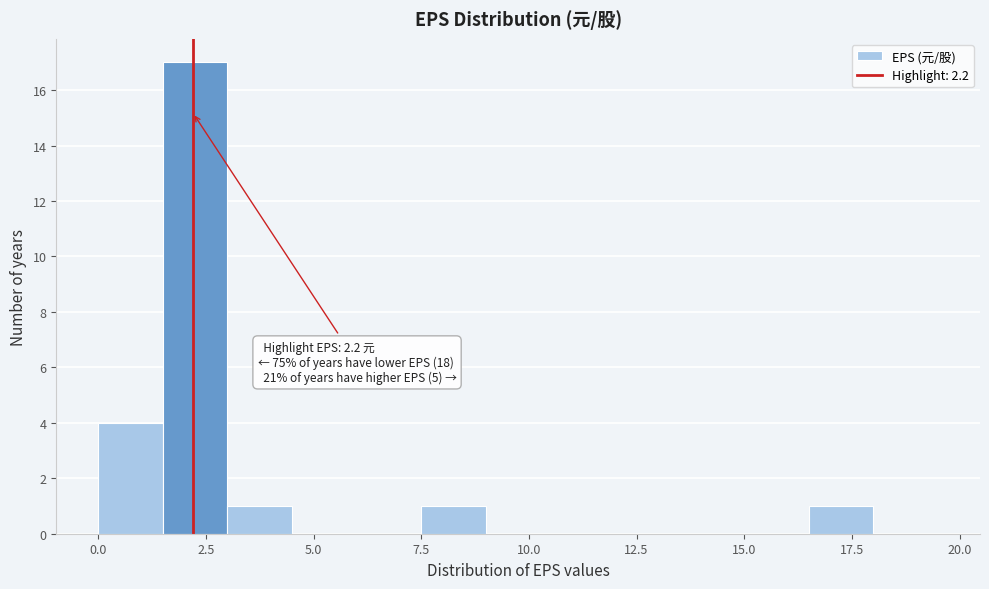

Read against the x-axis, roughly where is the centre of the tallest bar?

2.5